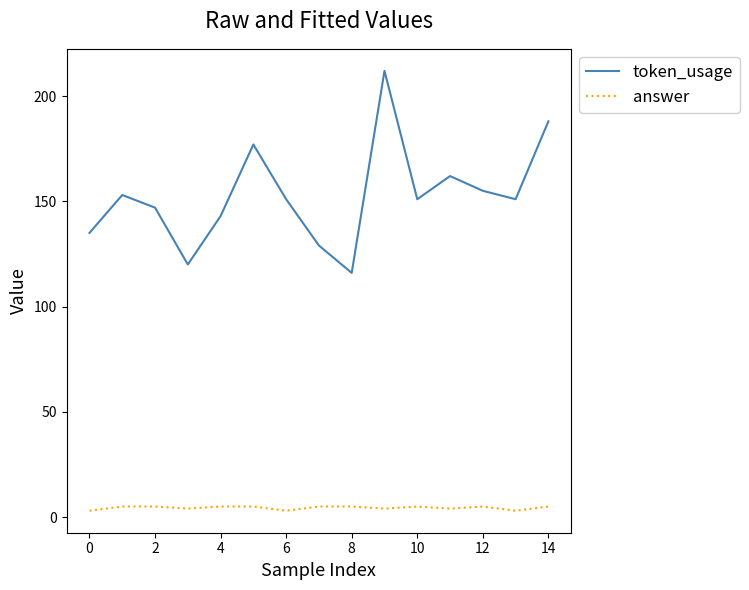

Rank the series by their average value, from lowest to highest.

answer, token_usage